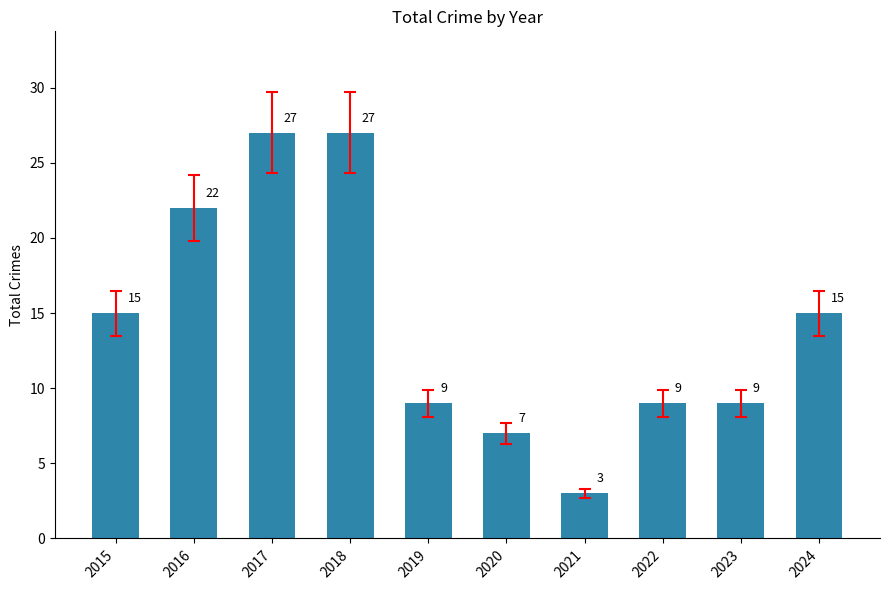

What is the difference between the values at 2015 and 2023?

6